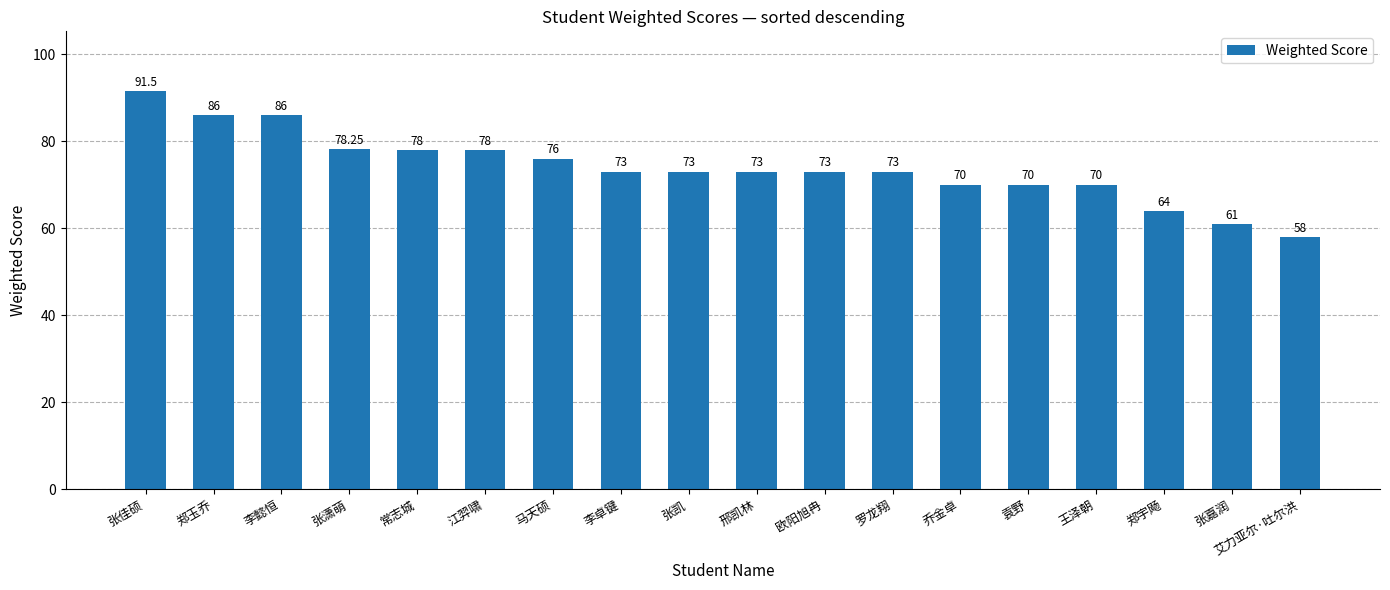

How many values are below 73?

6